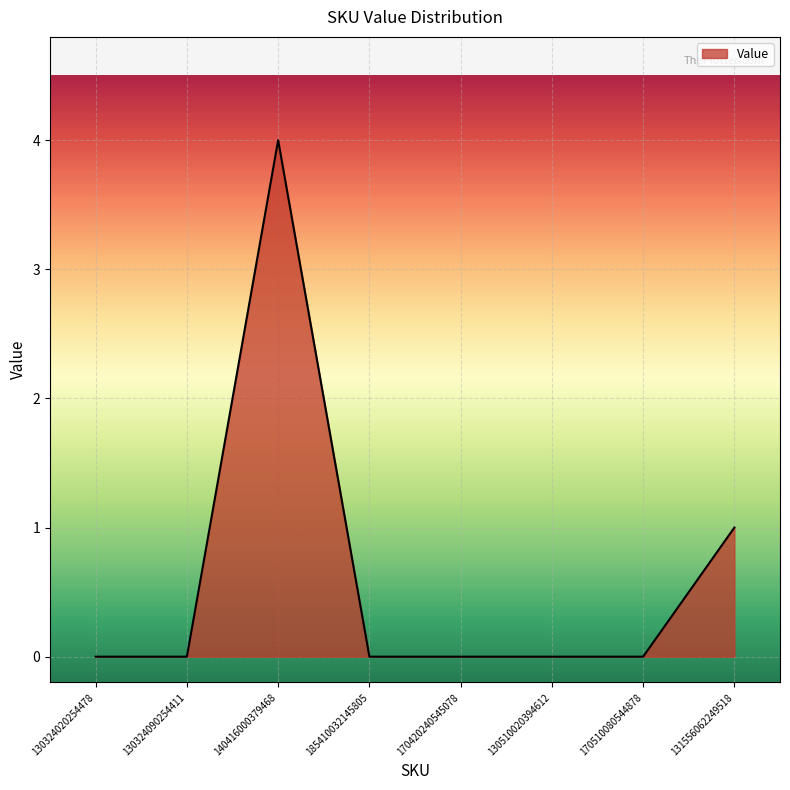

Reading right to left, transcribe all the data shown in this chart.

131556062249518=1	170510080544878=0	130510020394612=0	170420240545078=0	185410032145805=0	140416000379468=4	130324090254411=0	130324020254478=0